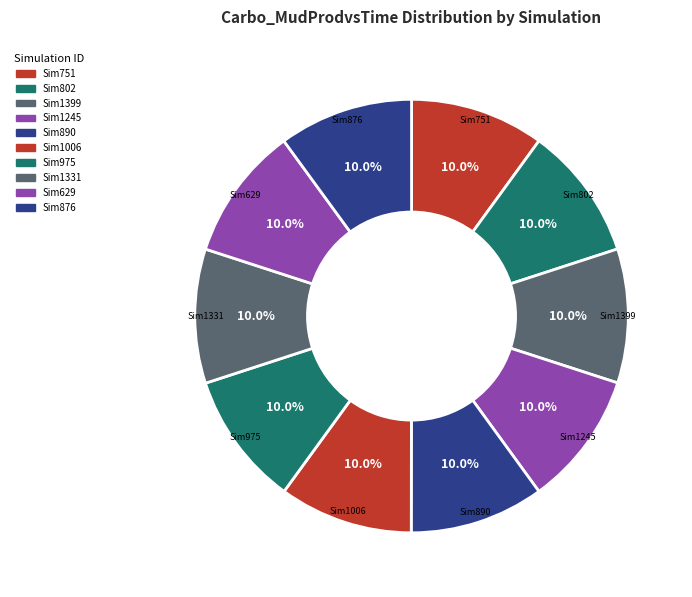

How many slices are in this pie chart?

10